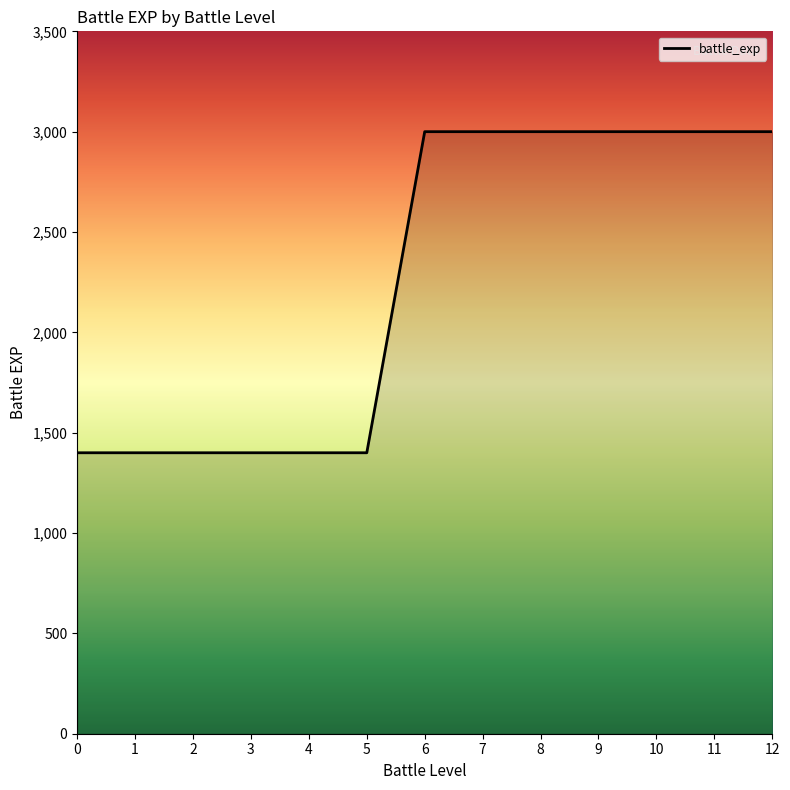

The chart shows a value of 849 at 6. True or false?

False